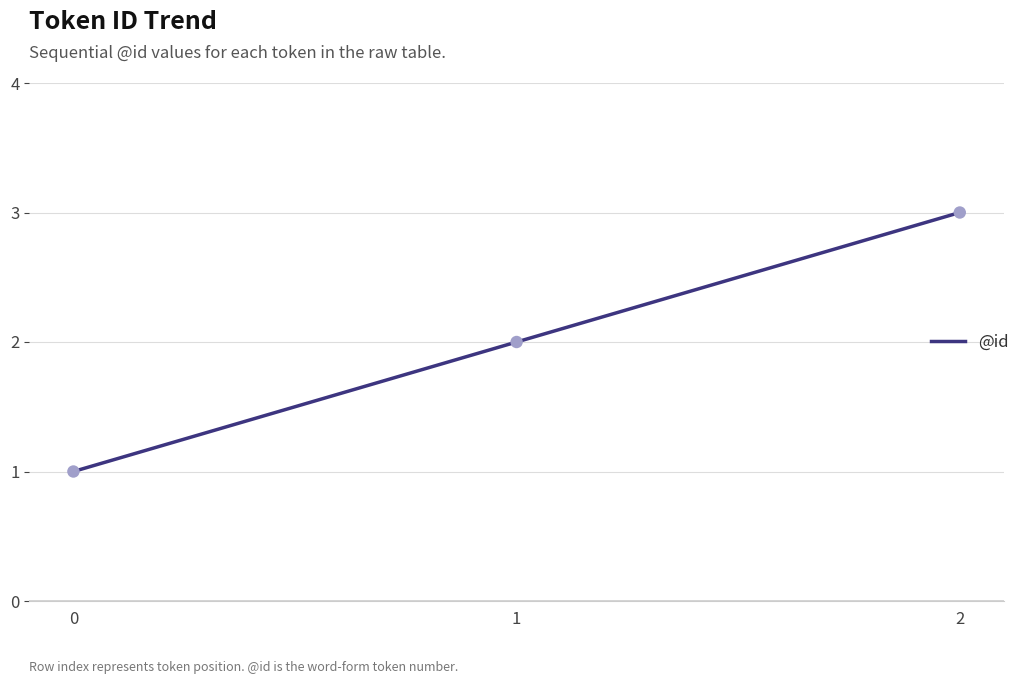

What is the change in value from 1 to 2?

+1